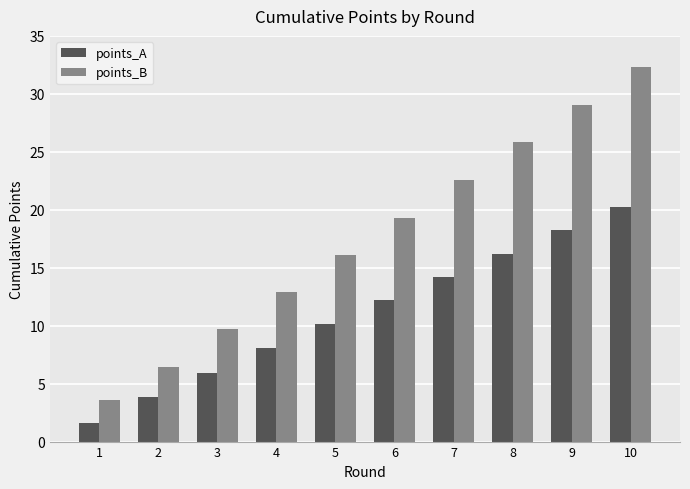

The value of points_A at 6 is 5.0. True or false?

False